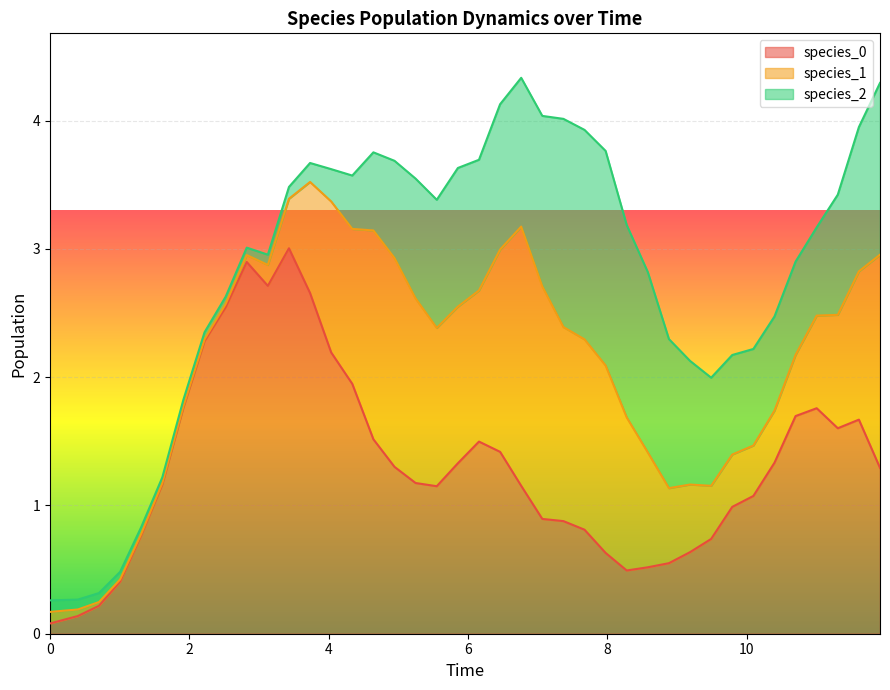

Is it true that species_0 equals 2.2 at 13?

True